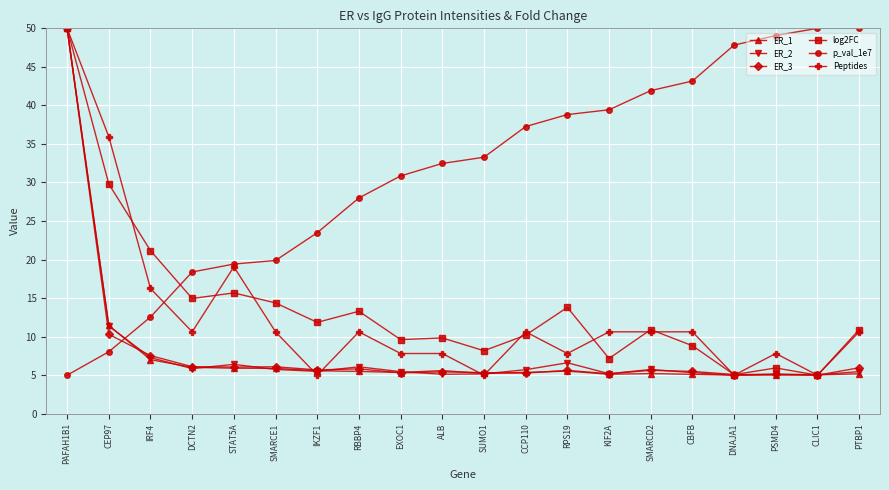

Which series has the largest total across all categories?

p_val_1e7